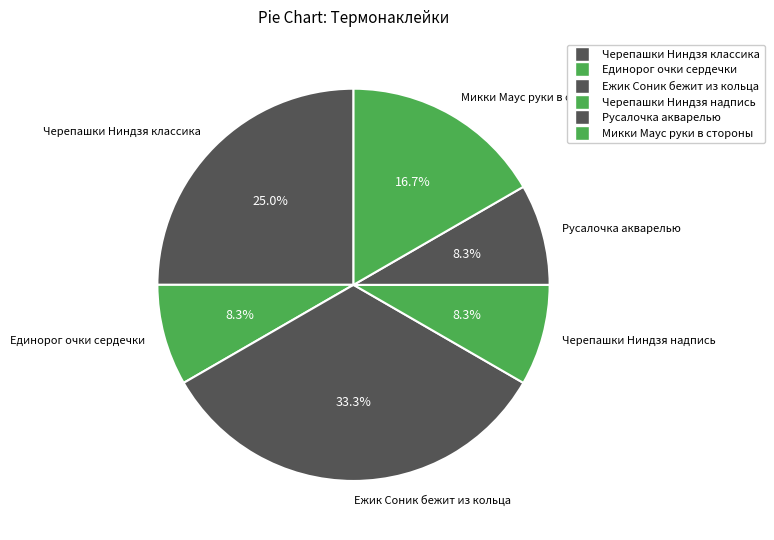

Does Черепашки Ниндзя классика account for over 50% of the chart?

No